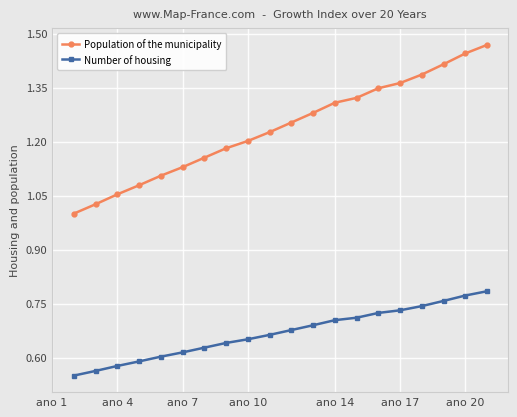

Does the chart have visible grid lines?

Yes